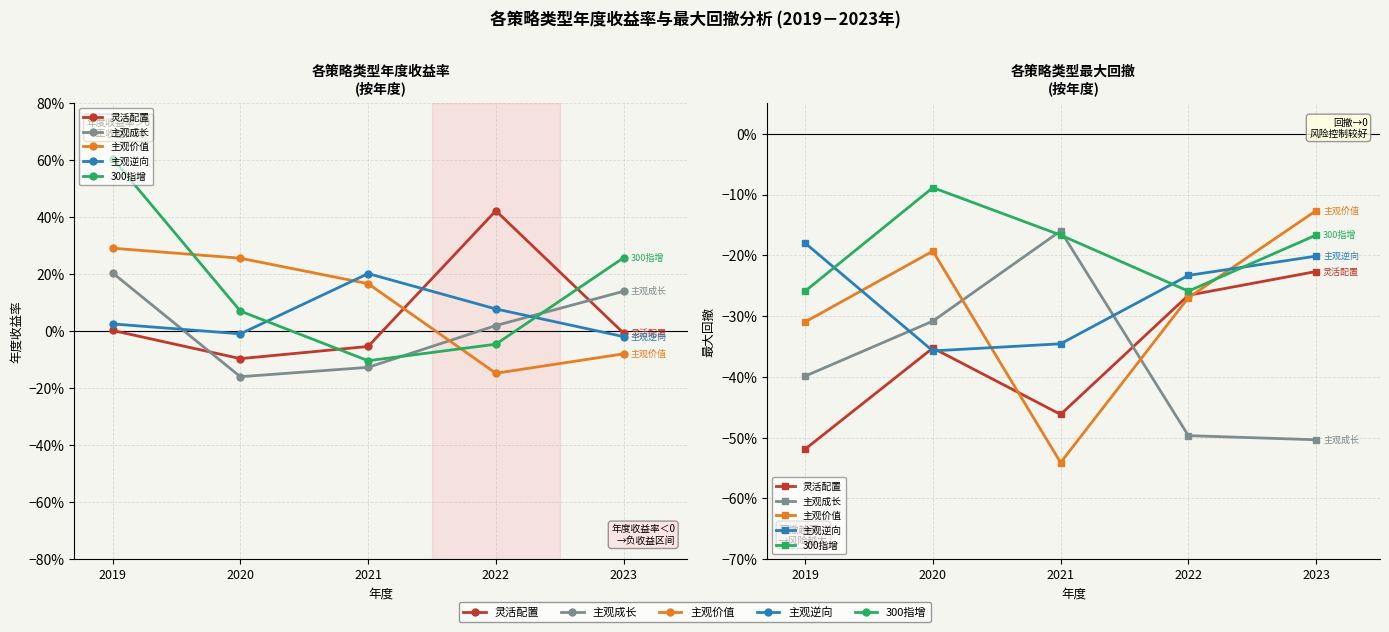

How many intersections are there between 主观成长 and 300指增?

2